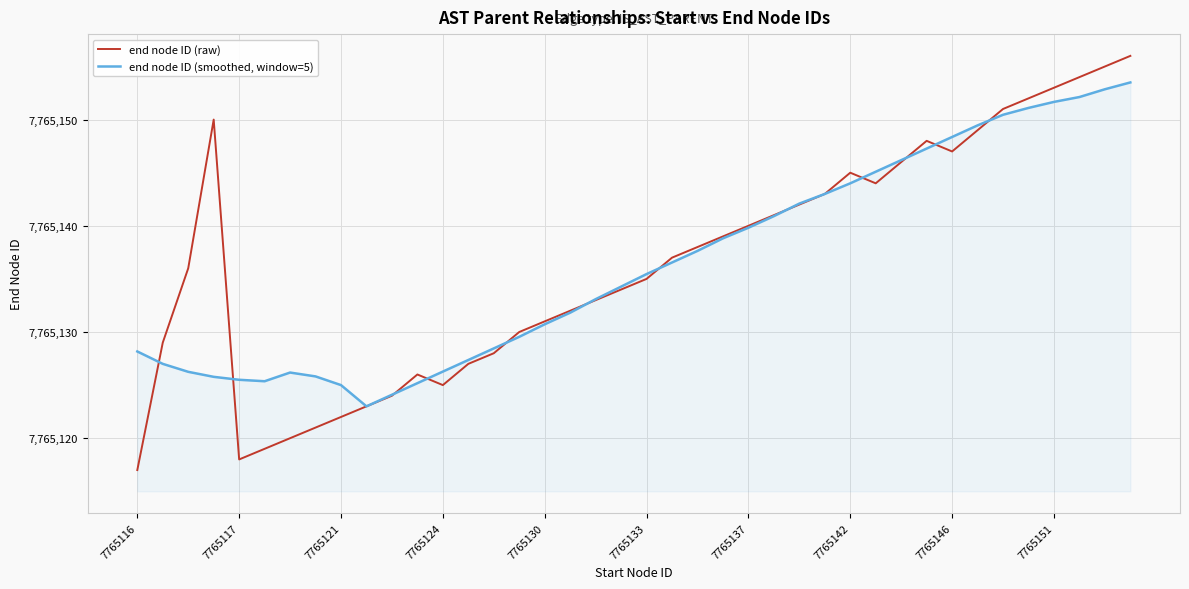

What is the maximum value for end node ID (raw)?

7765156.0